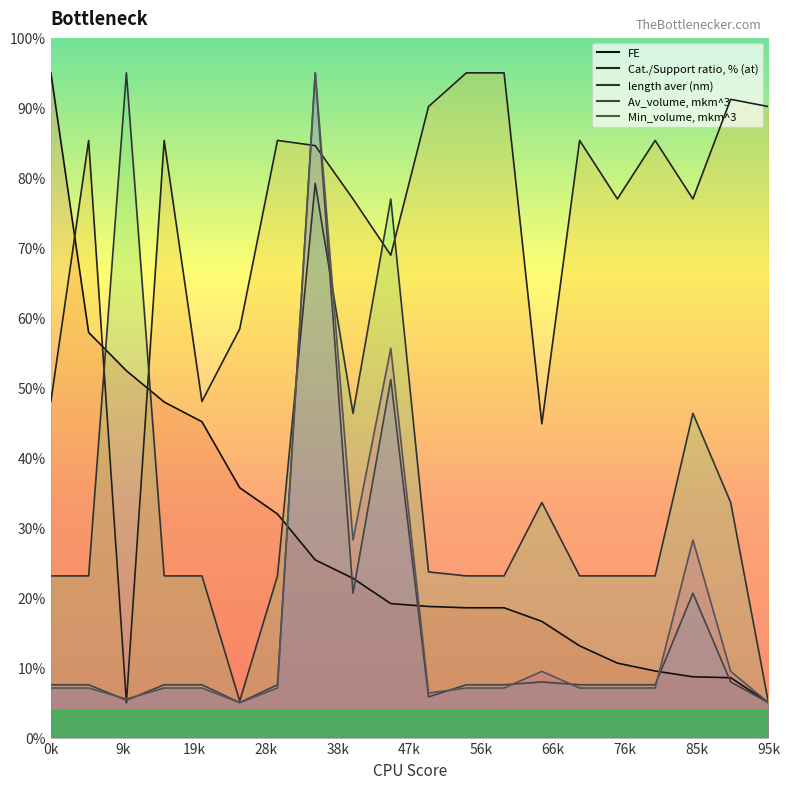

Reading left to right, list all the values displayed in this chart.

FE: 95.0	57.9	52.4	48.0	45.1	35.7	32.0	25.4	22.8	19.2	18.7	18.6	18.6	16.6	13.1	10.6	9.5	8.7	8.6	5.0
Cat./Support ratio, % (at): 48.0	85.3	5.0	85.3	48.0	58.4	85.3	84.6	77.0	69.0	90.2	95.0	95.0	44.8	85.3	77.0	85.3	77.0	91.2	90.2
length aver (nm): 23.1	23.1	95.0	23.1	23.1	5.2	23.1	79.2	46.3	77.0	23.7	23.1	23.1	33.6	23.1	23.1	23.1	46.3	33.6	5.0
Av_volume, mkm^3: 7.5	7.5	5.3	7.5	7.5	5.0	7.5	95.0	20.6	51.2	5.8	7.5	7.5	7.9	7.5	7.5	7.5	20.6	7.9	5.0
Min_volume, mkm^3: 7.1	7.1	5.5	7.1	7.1	5.0	7.1	95.0	28.2	55.6	6.4	7.1	7.1	9.5	7.1	7.1	7.1	28.2	9.5	5.0